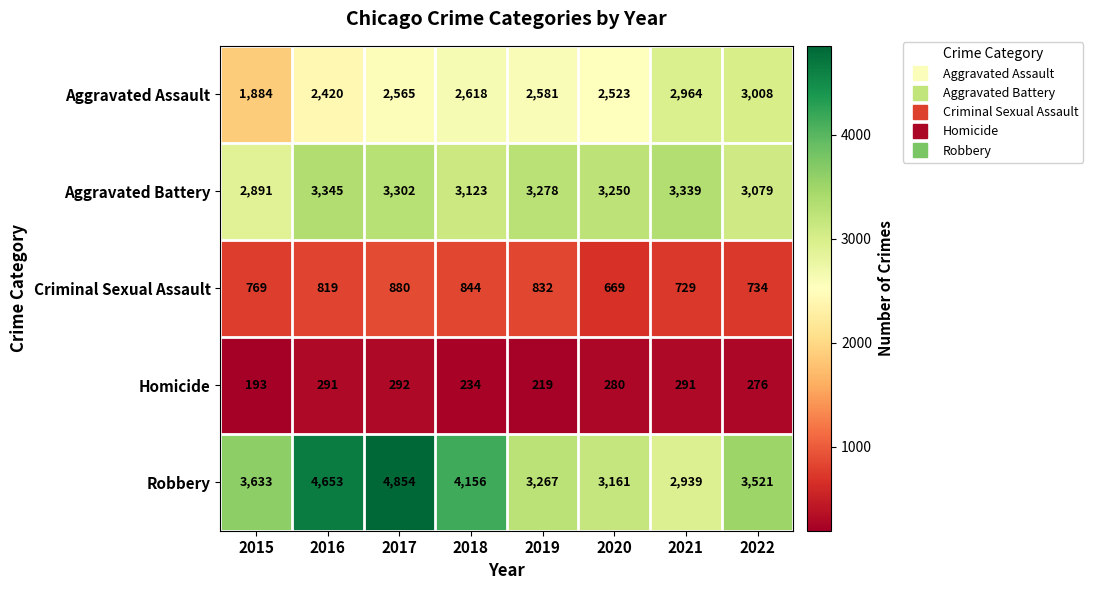

At how many categories does at least one series exceed 373?

8